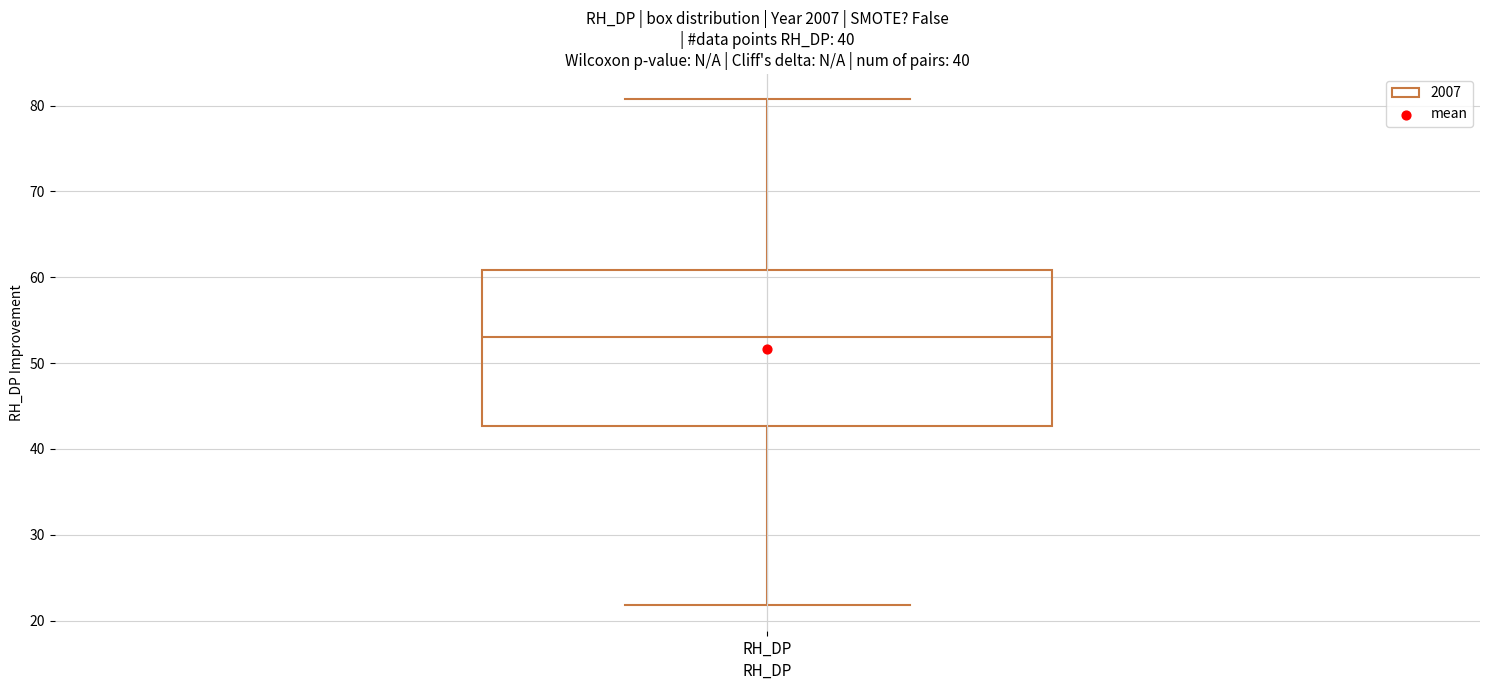

Transcribe this box plot: give where the median line is, the range the box spans, and where the two whiskers end, as read against the y-axis. The values are not printed on the chart, so give them approximately, as read against the axis.

median 53, box 43 to 61, whiskers 22 to 81